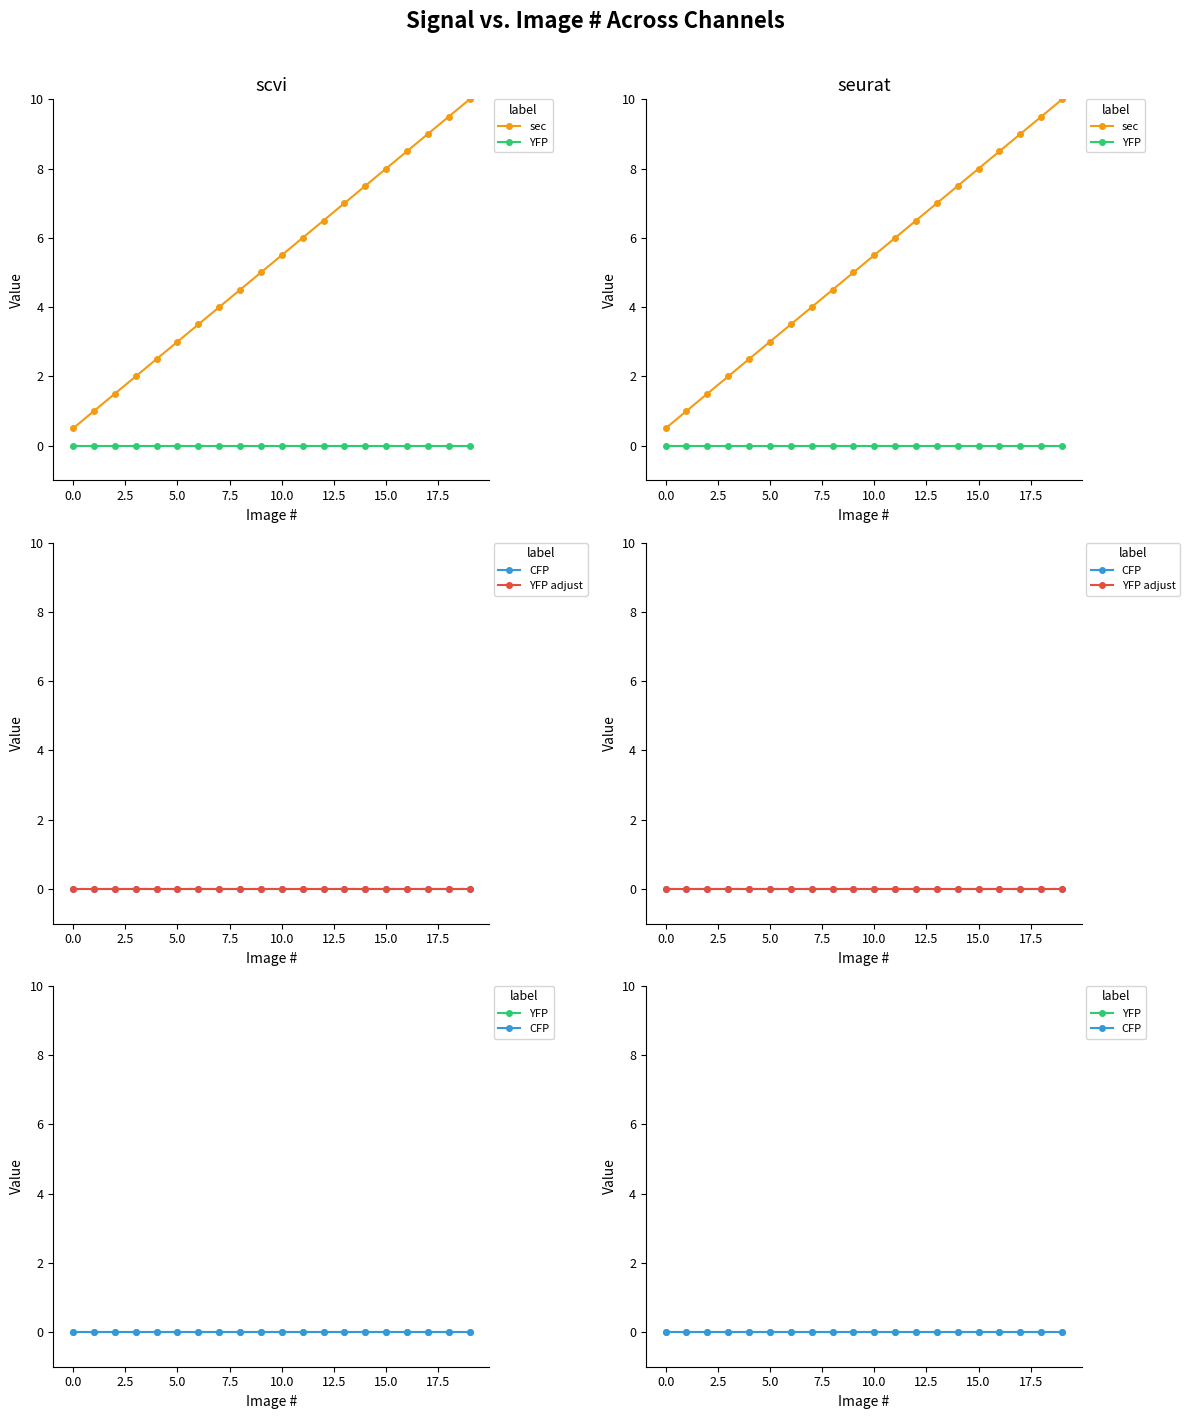

What are all the series names shown in the legend?

sec, YFP, CFP, YFP adjust